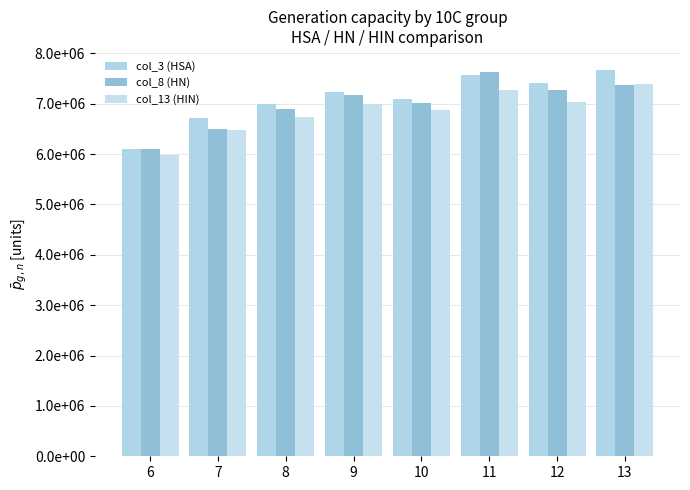

What is the greatest value displayed?

7663559.2